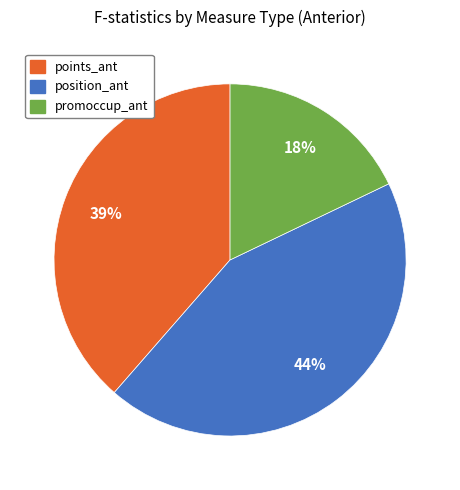

Which category has the smallest portion of the pie?

promoccup_ant